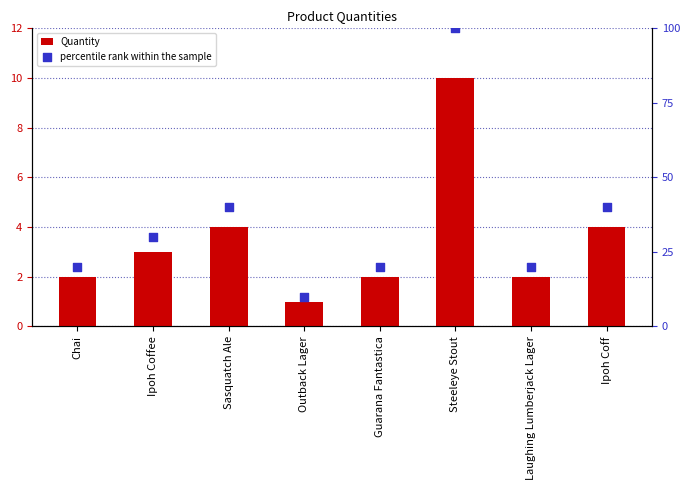

Which series reaches the minimum Y coordinate?

Quantity